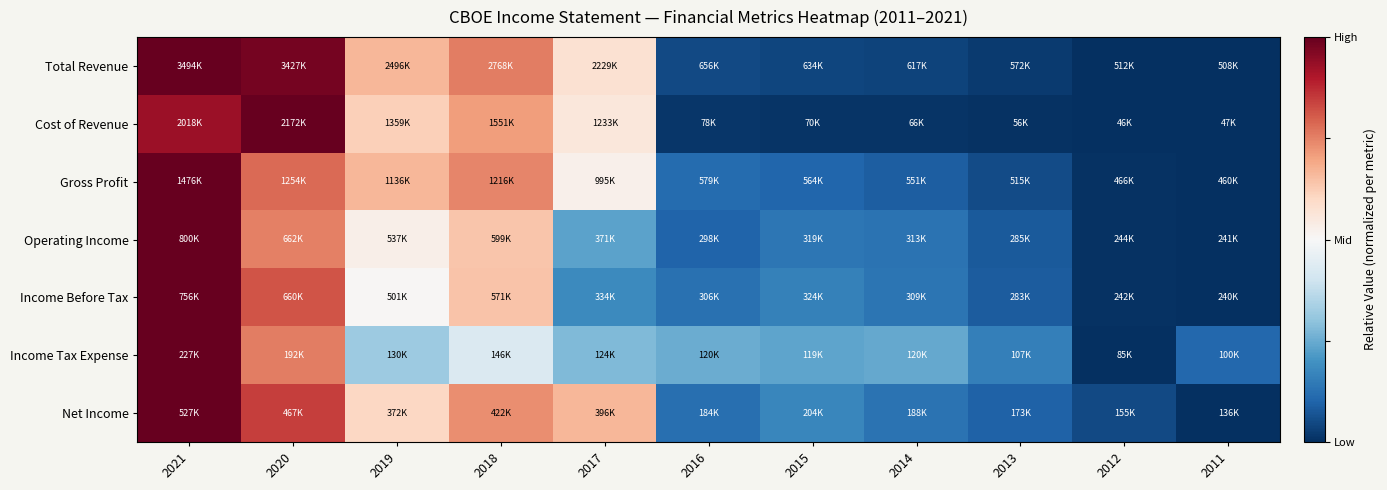

Which category has the highest value across all series?

2021